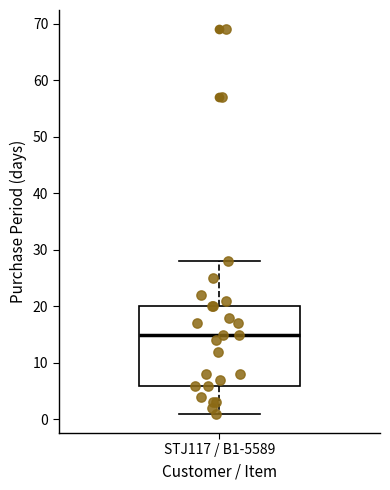

Where does the lower whisker of the box for STJ117 / B1-5589 end on the y-axis? The values are not printed on the chart, so give them approximately, as read against the axis.

1